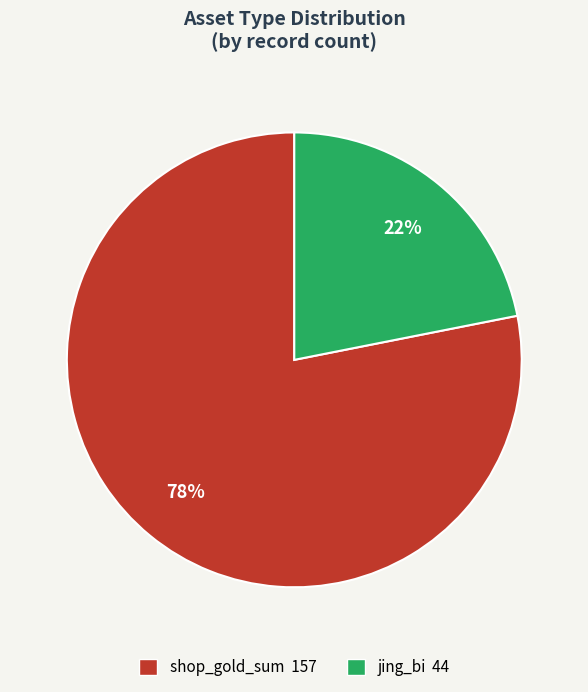

Rank the categories by value from highest to lowest.

shop_gold_sum, jing_bi